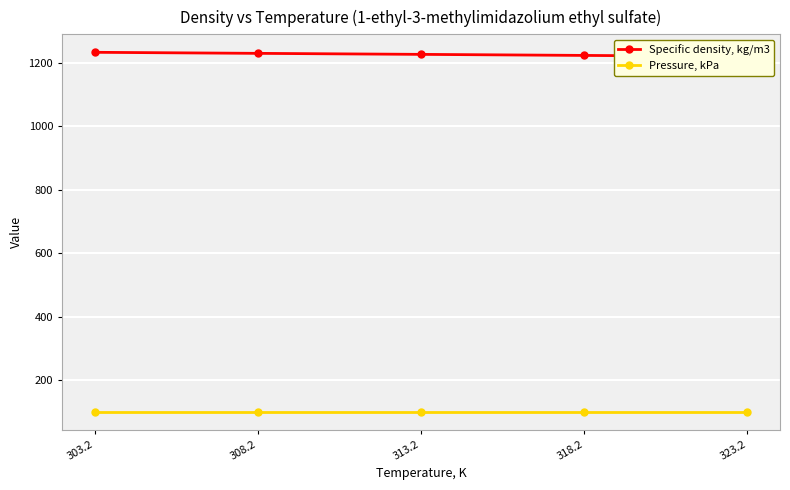

Which series has the largest total across all categories?

Specific density, kg/m3